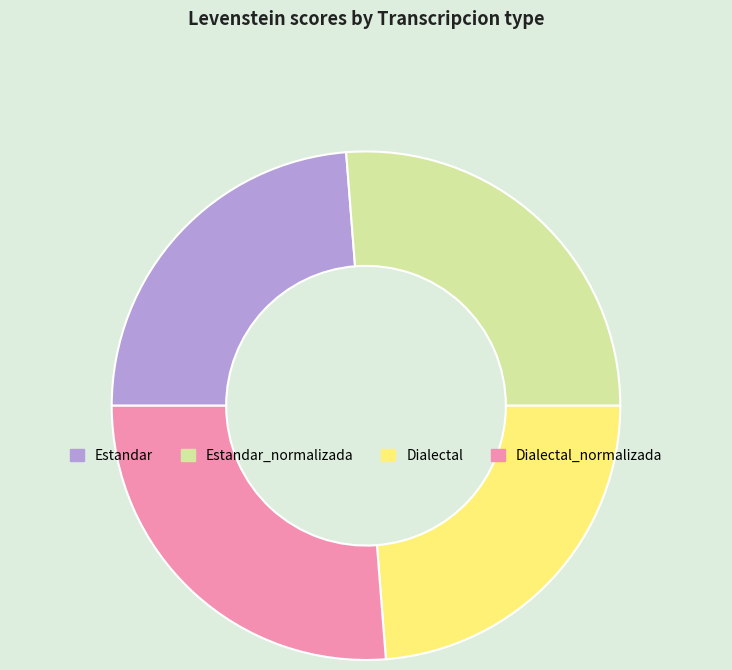

Count the number of slices in the pie.

4